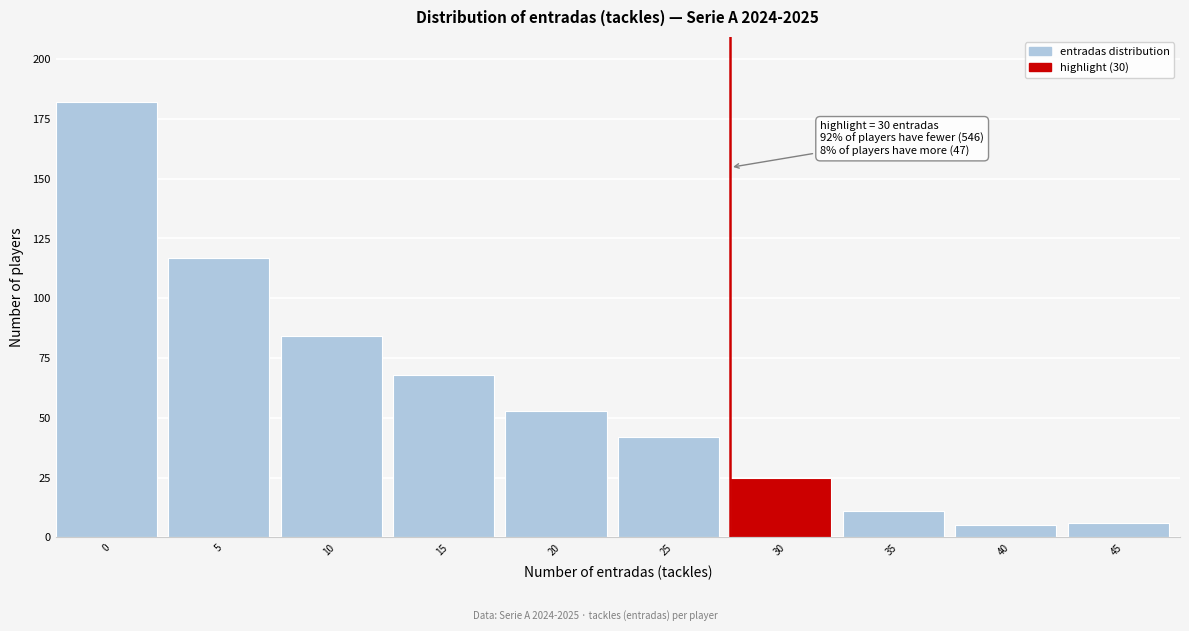

Reading right to left, extract all data points from this chart.

45=6	40=5	35=11	30=25	25=42	20=53	15=68	10=84	5=117	0=182